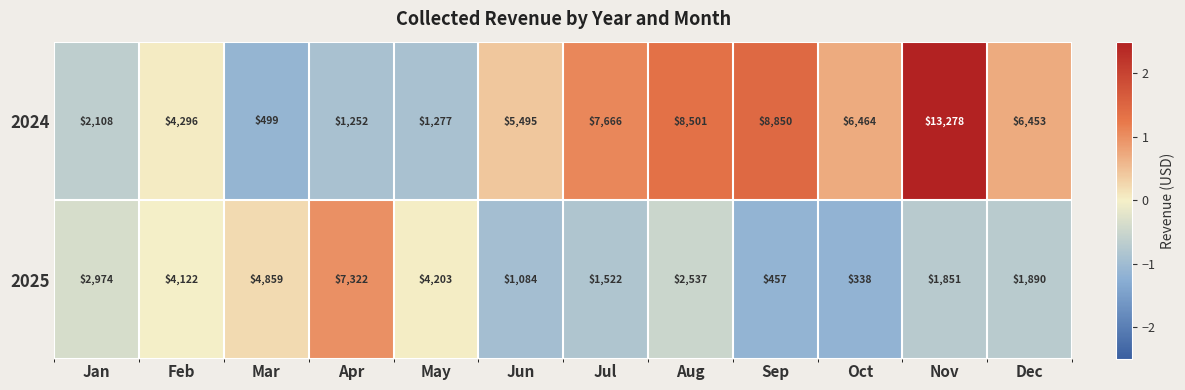

Reading left to right, what are all the values shown in this chart?

2024: 2108	4296	499	1252	1277	5495	7666	8501	8850	6464	13278	6453
2025: 2974	4122	4859	7322	4203	1084	1522	2537	457	338	1851	1890